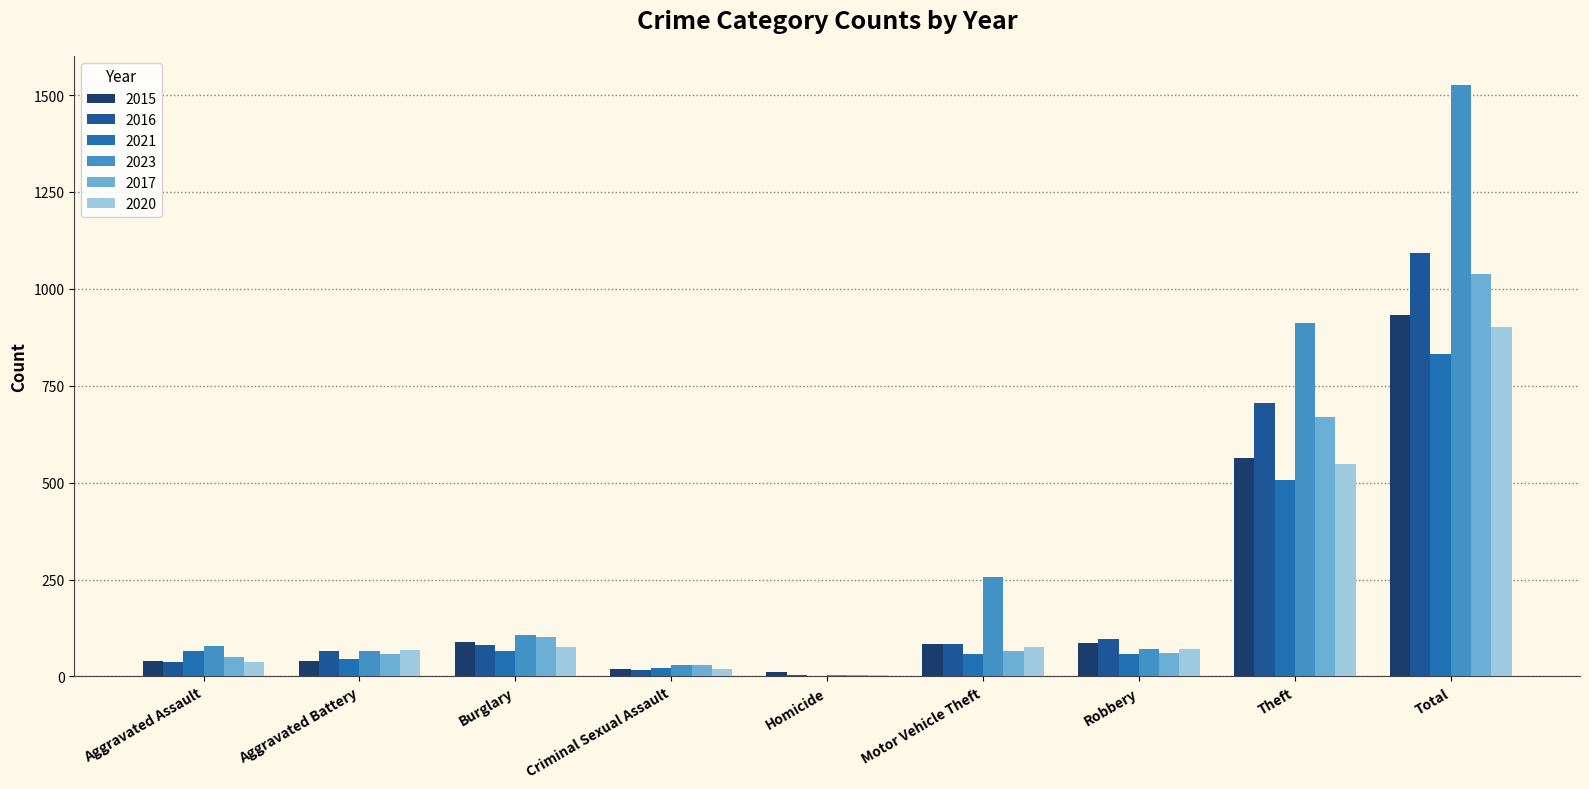

Does the chart contain stacked bars?

No